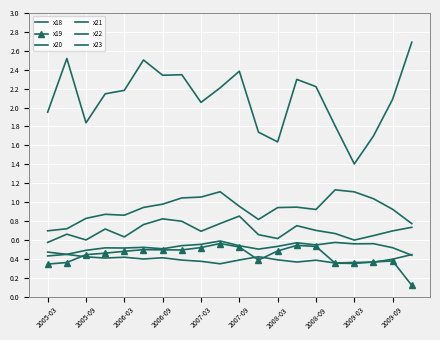

True or false: x23 has more than 0 interior local peaks.

True